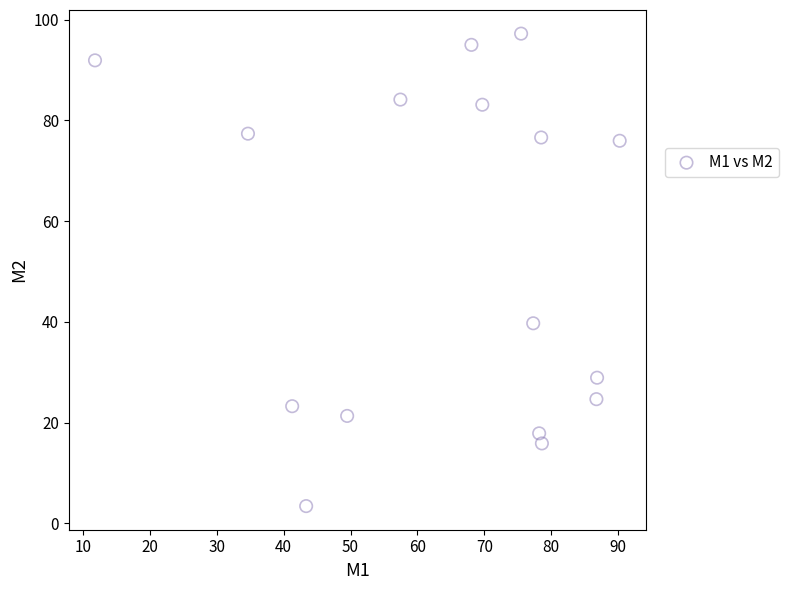

What Y value in the scatter plot is closest to 50?

39.7